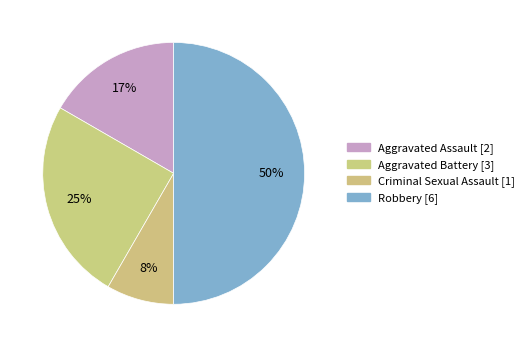

How many segments does this pie chart have?

4